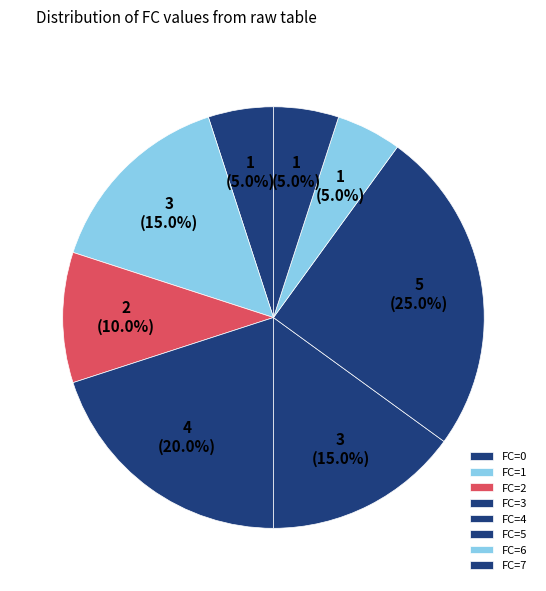

Count the number of slices in the pie.

8